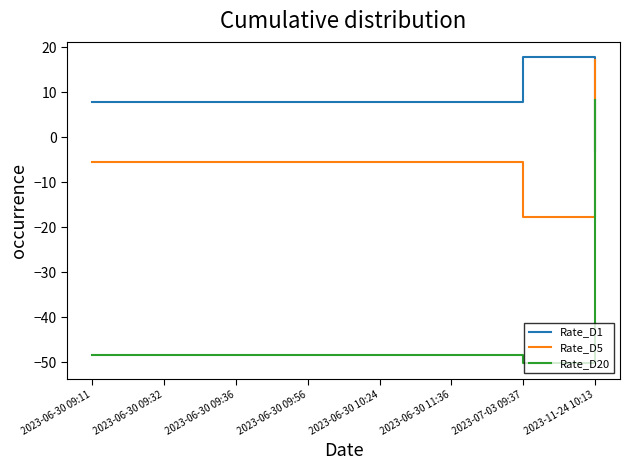

What position from the right is 2023-11-24 10:13?

1